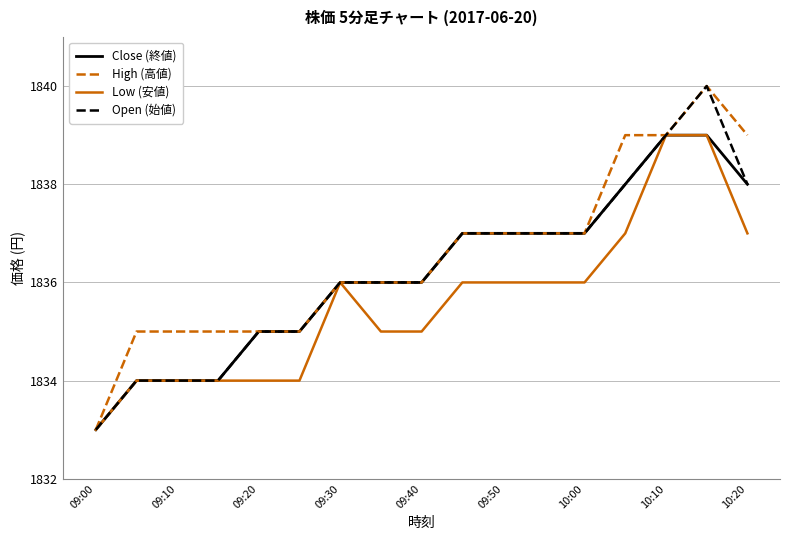

What is the minimum value shown in the chart?

1833